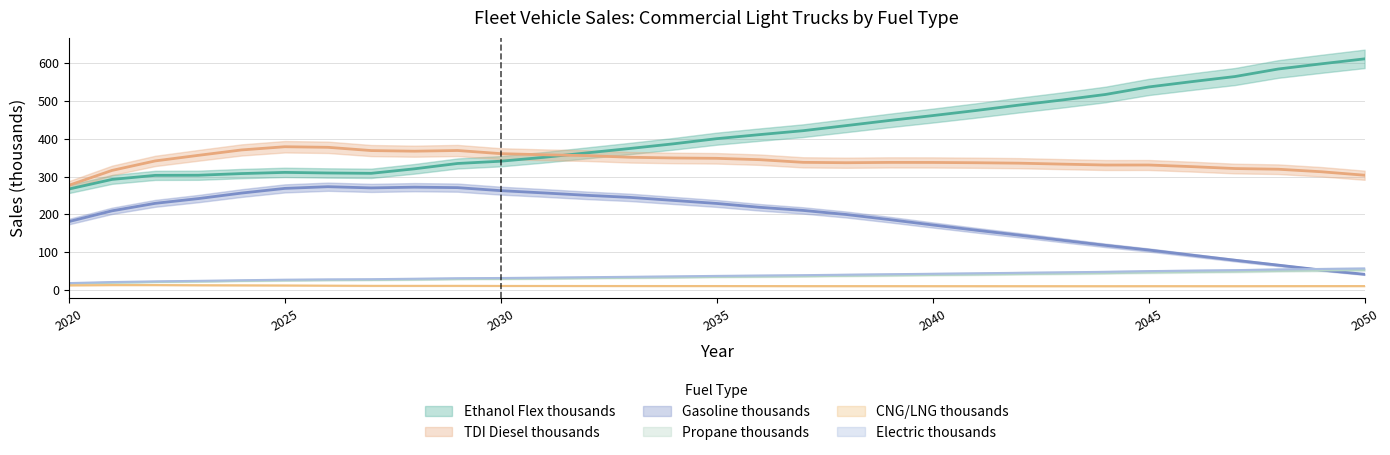

True or false: Ethanol Flex thousands has a value of 421.4 at 2037.

True